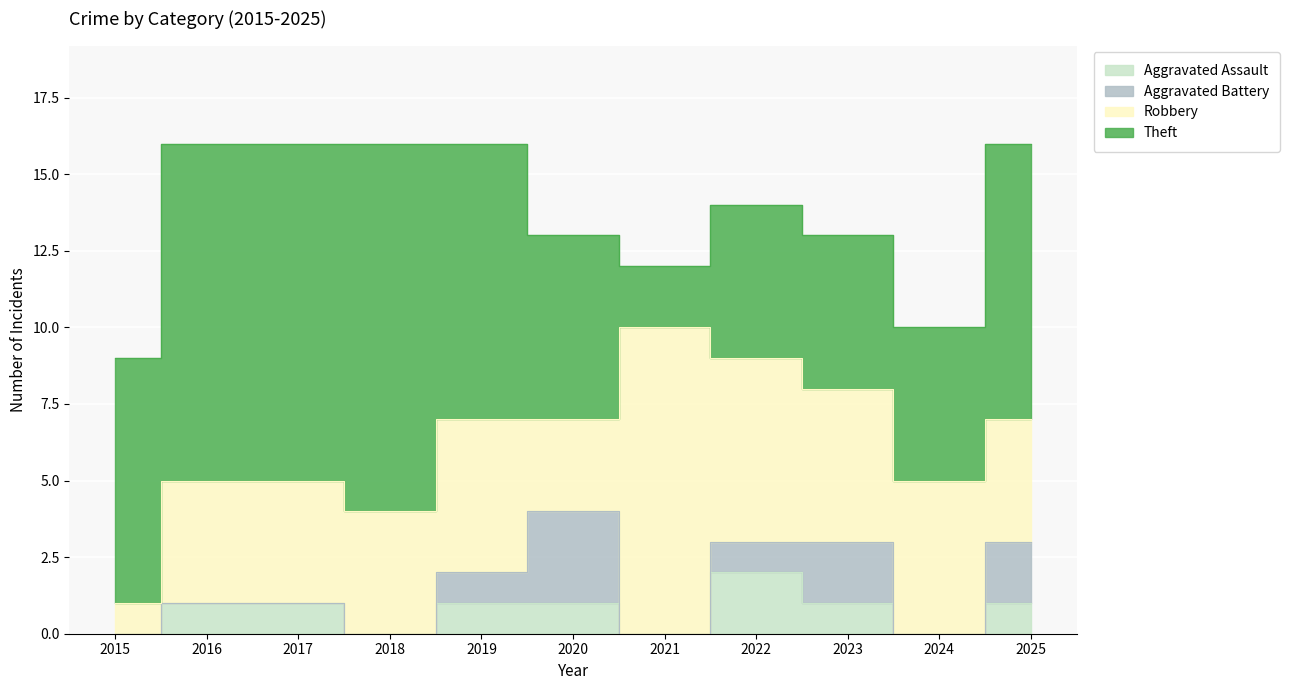

At which category is the sum across all series the highest?

2016